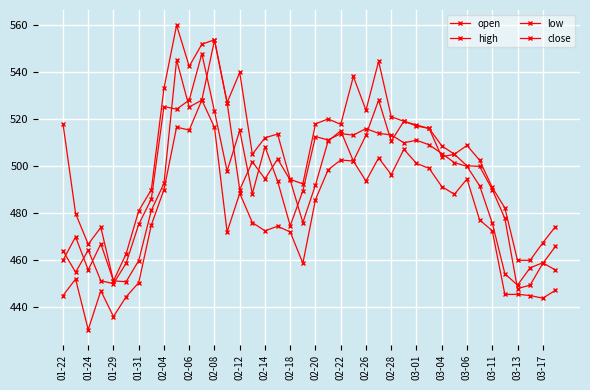

How many times do close and open cross each other?

21